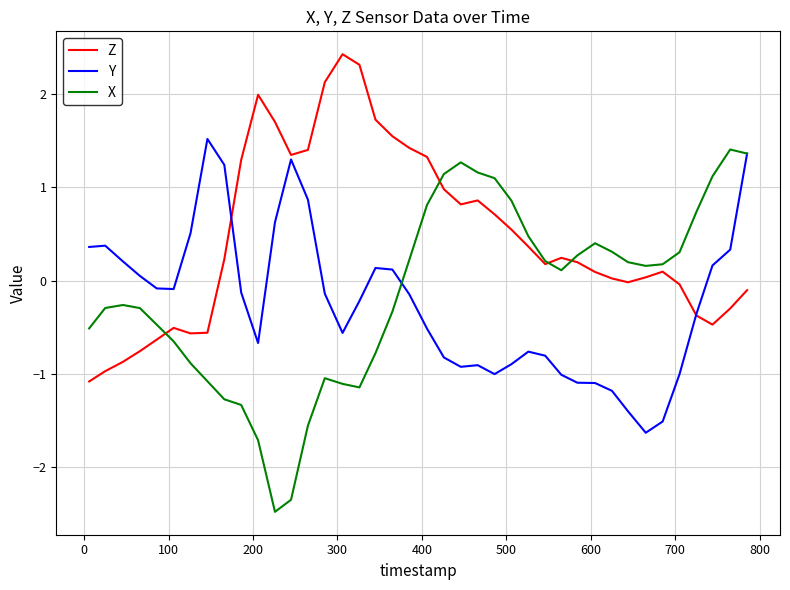

Which series has the largest total across all categories?

Z